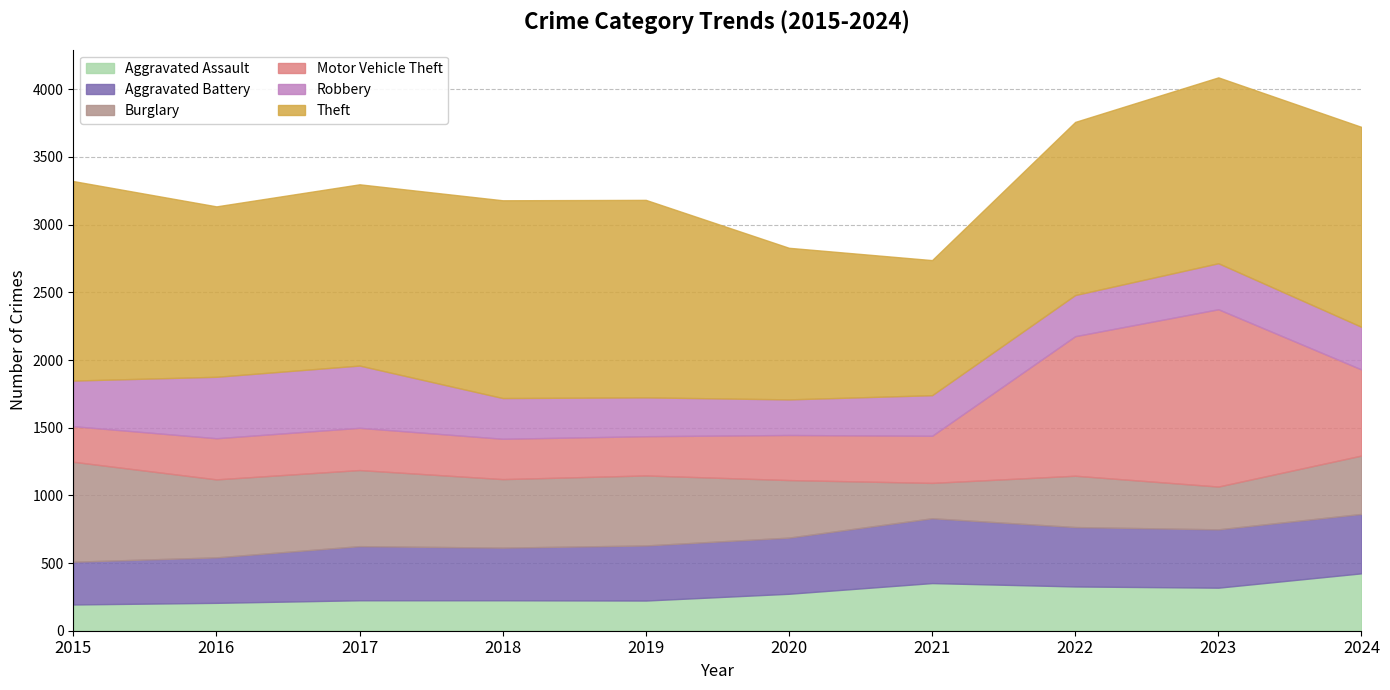

What is the sum of the Robbery values at 2015 and 2022?

641